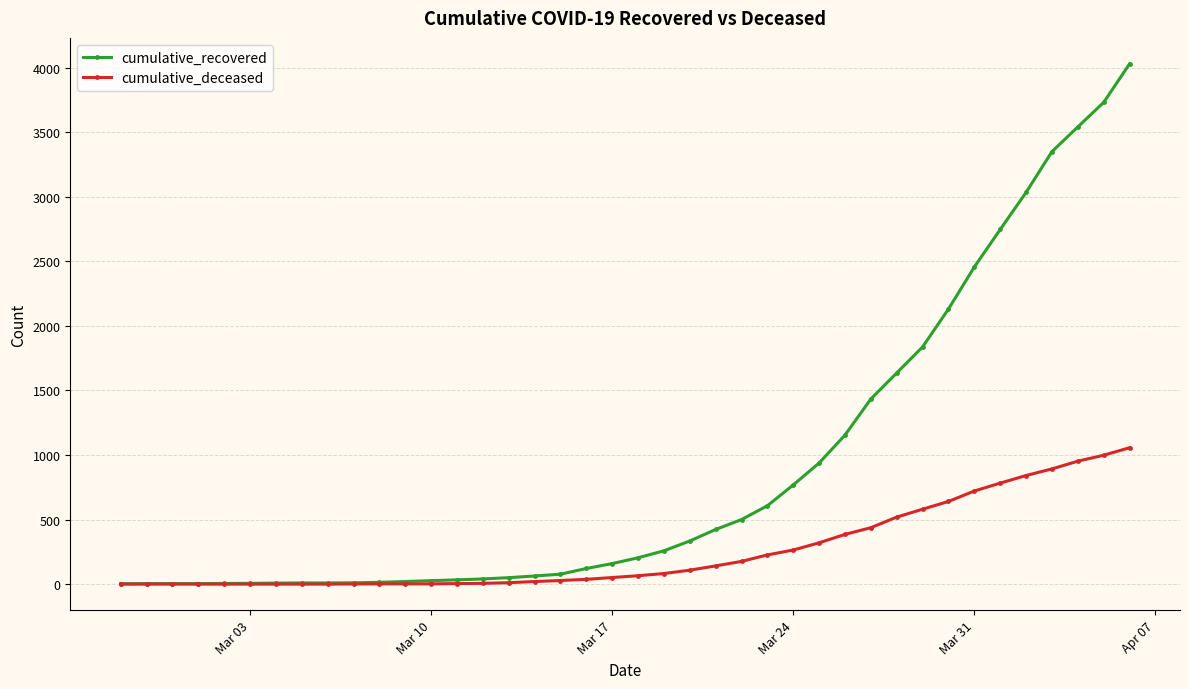

What is the maximum value shown in the chart?

4028